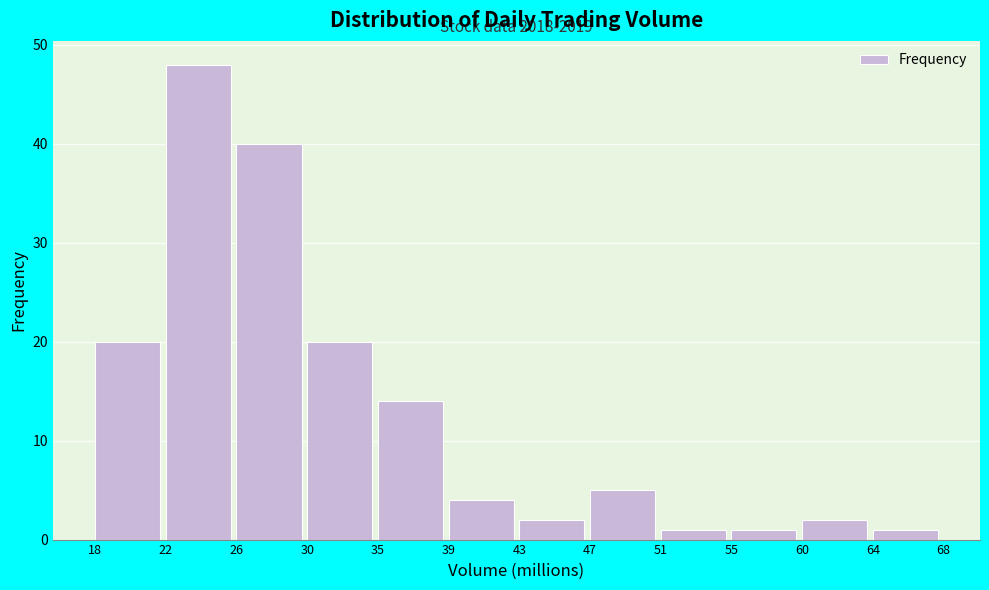

Which range on the x-axis has the tallest bar?

22 to 26